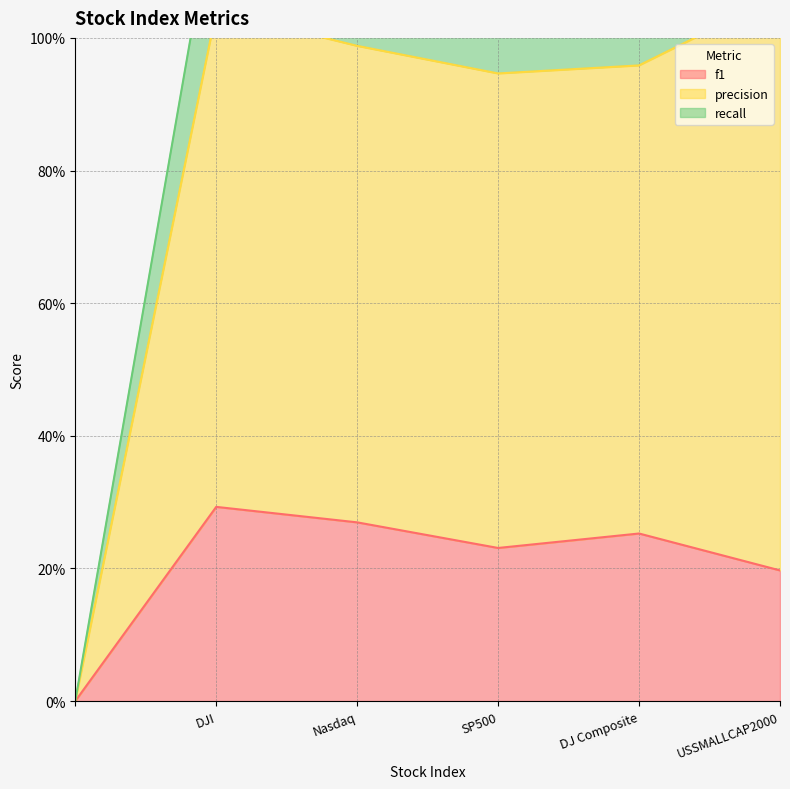

List the labels in order of precision value, smallest first.

, SP500, DJ Composite, Nasdaq, DJI, USSMALLCAP2000